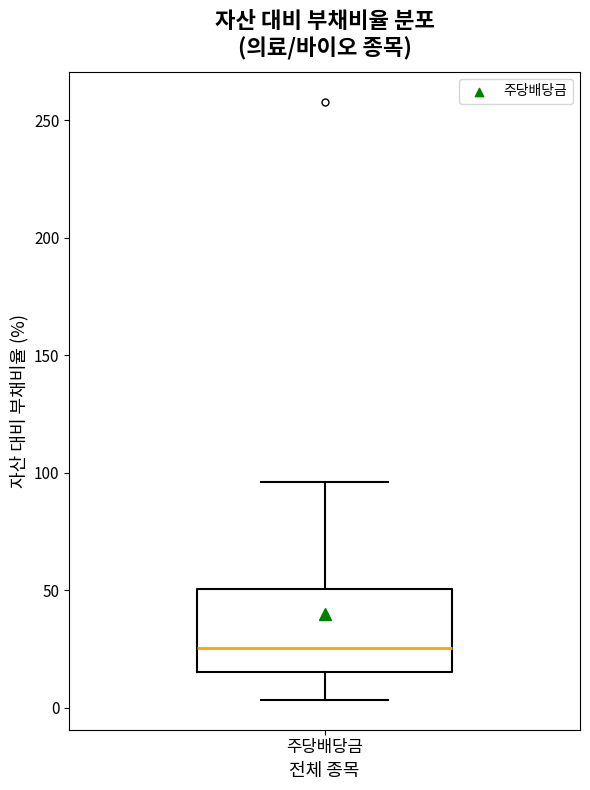

Where is the lower edge of the box for 주당배당금 on the y-axis? The values are not printed on the chart, so give them approximately, as read against the axis.

15